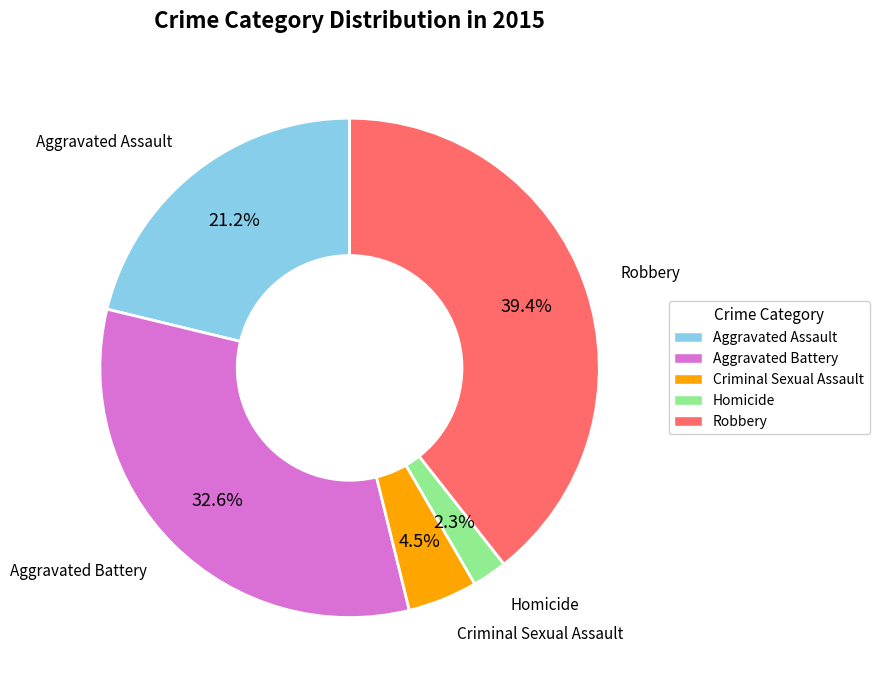

Between Aggravated Battery and Criminal Sexual Assault, which is larger?

Aggravated Battery